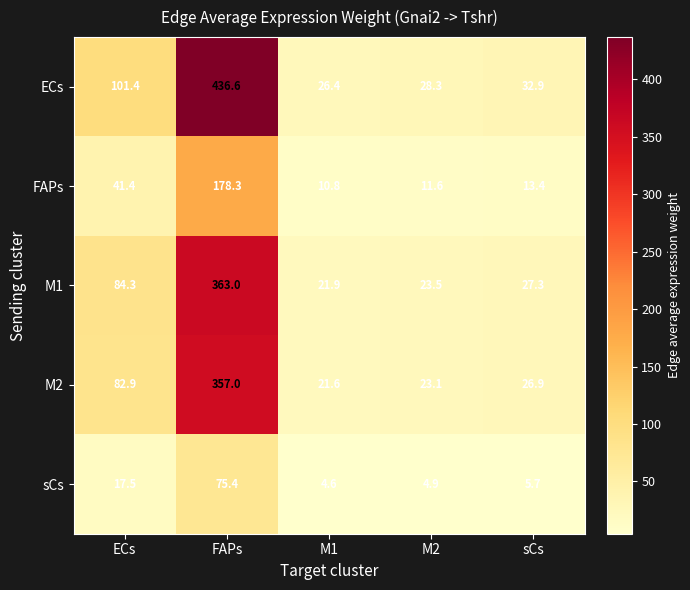

What is the sum of all M1 values?

520.0